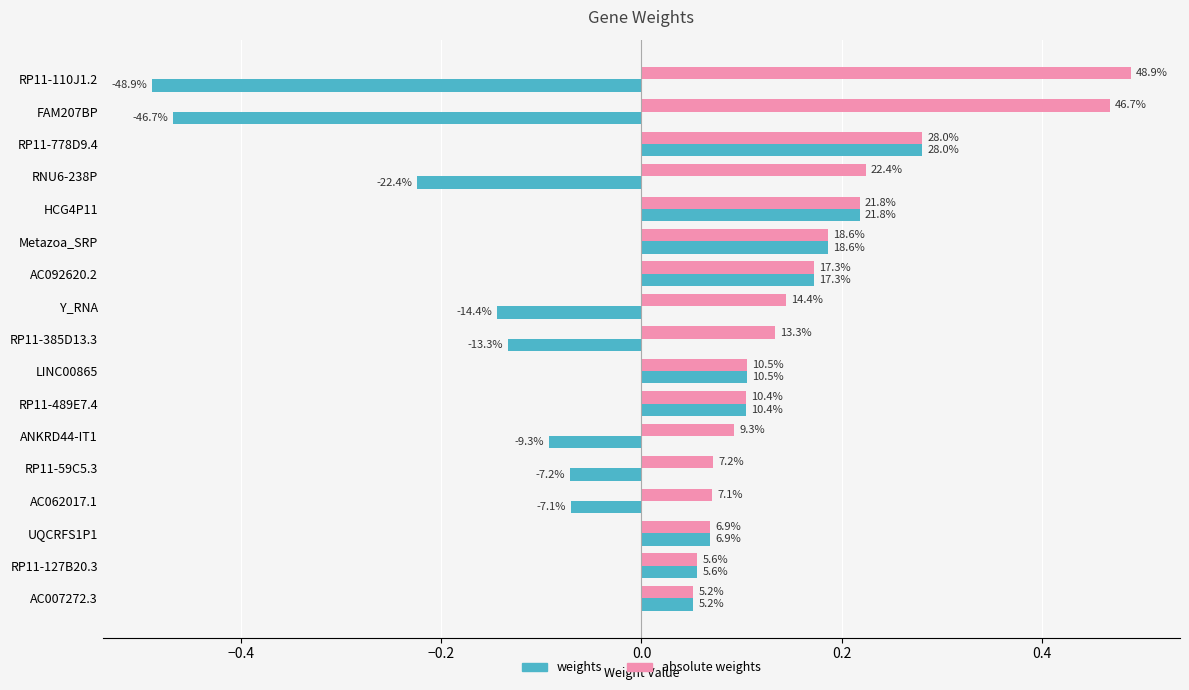

What are all the series names shown in the legend?

weights, absolute weights